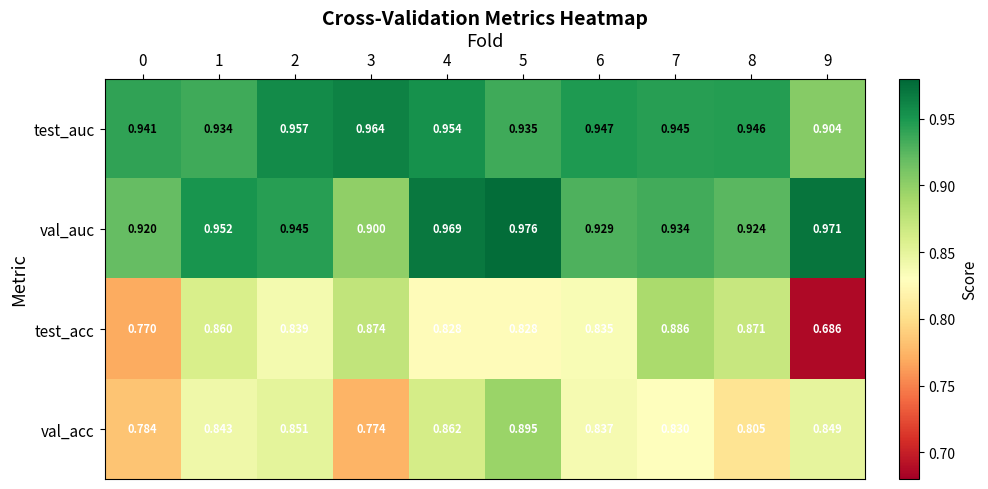

Which series has the largest total across all categories?

test_auc